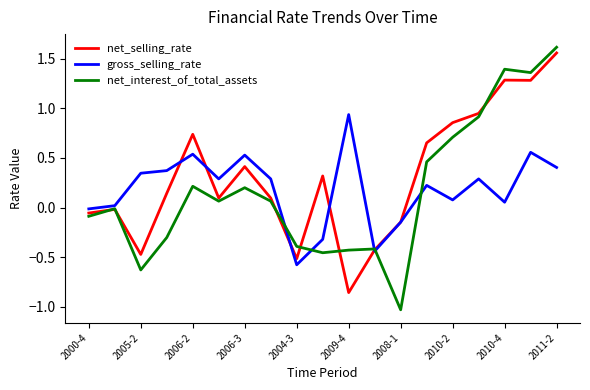

What is the minimum value for gross_selling_rate?

-0.6